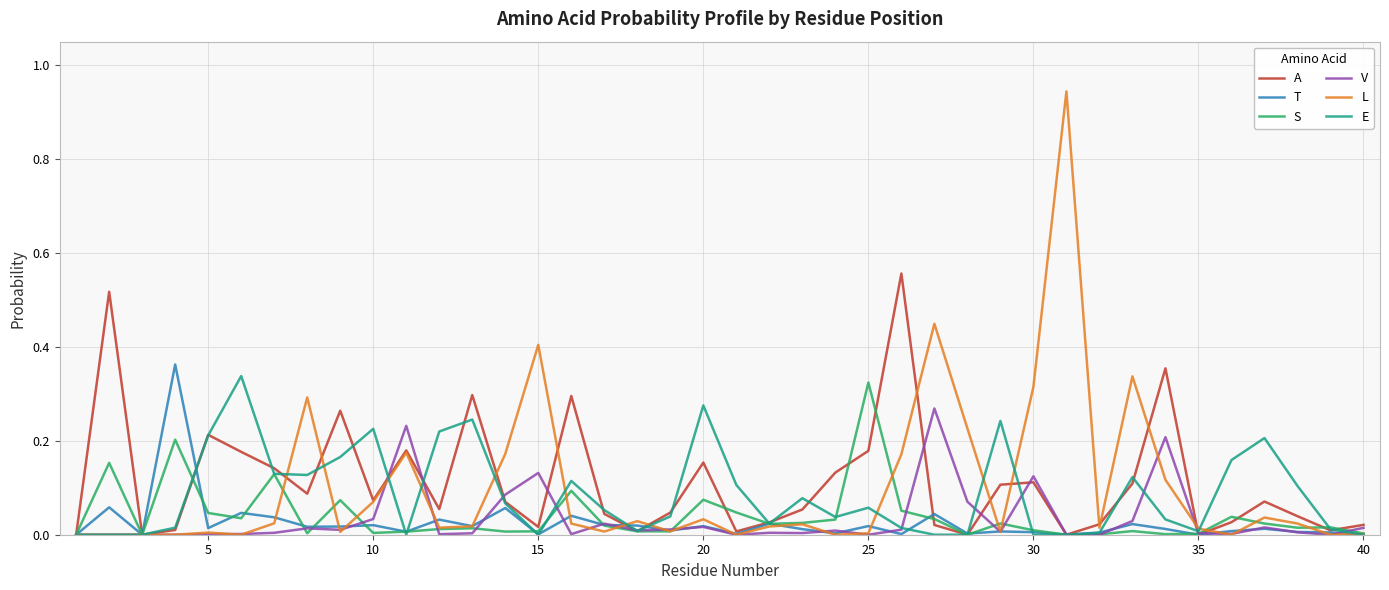

Does the chart display data point markers on the line(s)?

No